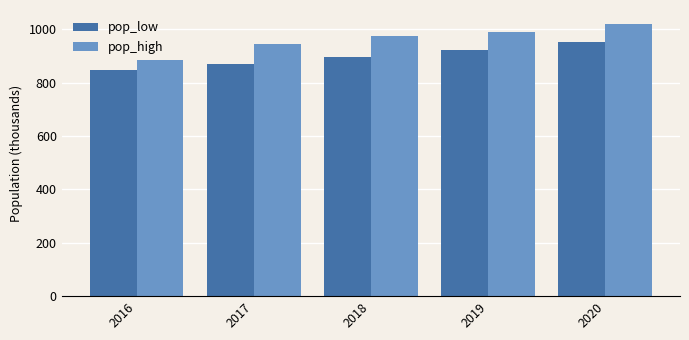

The value of pop_high at 2018 is 974503. True or false?

True